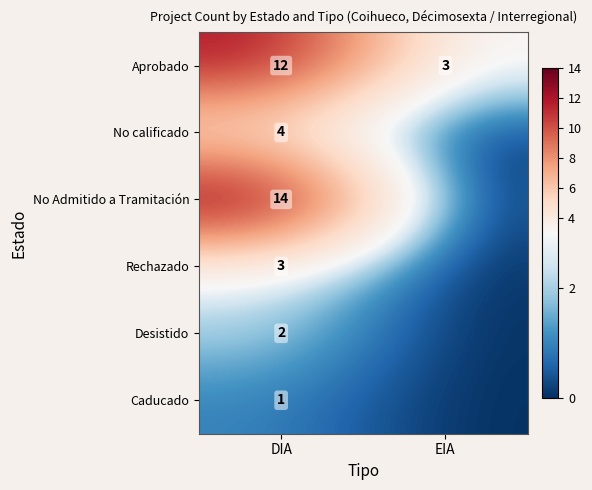

Is it true that Aprobado equals 17 at DIA?

False